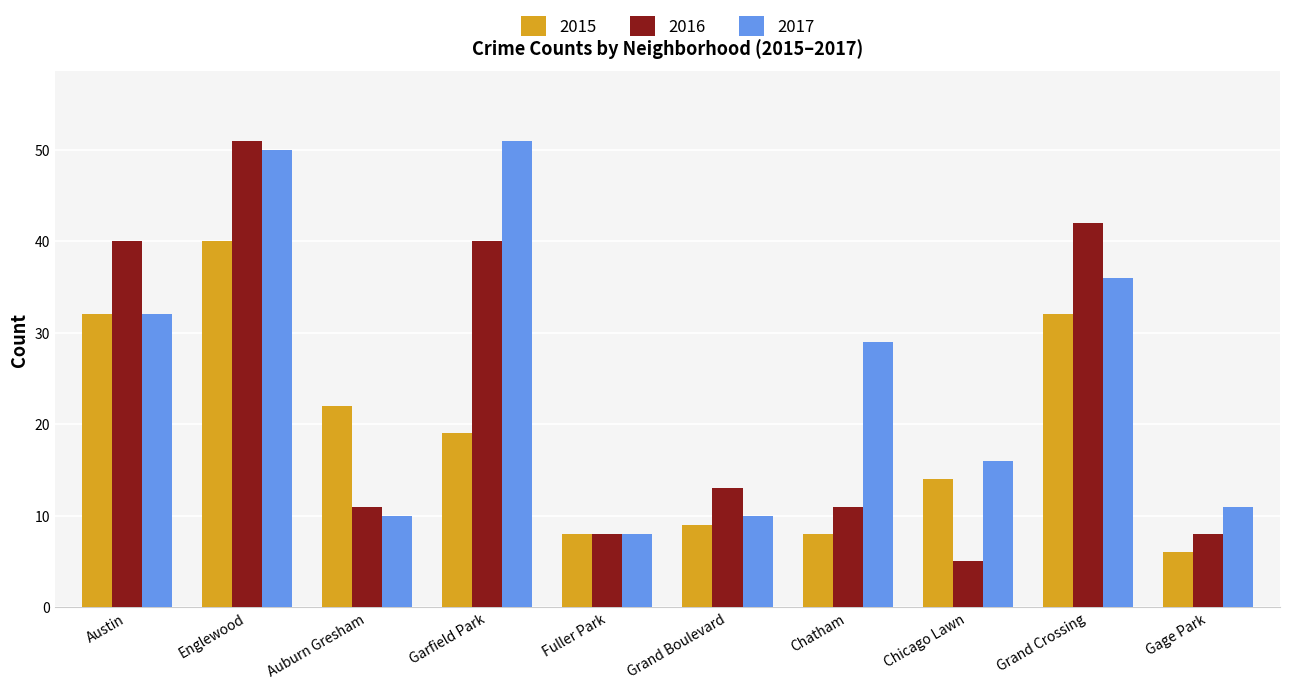

Reading left to right, list all the values displayed in this chart.

2015: Austin=32	Englewood=40	Auburn Gresham=22	Garfield Park=19	Fuller Park=8	Grand Boulevard=9	Chatham=8	Chicago Lawn=14	Grand Crossing=32	Gage Park=6
2016: Austin=40	Englewood=51	Auburn Gresham=11	Garfield Park=40	Fuller Park=8	Grand Boulevard=13	Chatham=11	Chicago Lawn=5	Grand Crossing=42	Gage Park=8
2017: Austin=32	Englewood=50	Auburn Gresham=10	Garfield Park=51	Fuller Park=8	Grand Boulevard=10	Chatham=29	Chicago Lawn=16	Grand Crossing=36	Gage Park=11